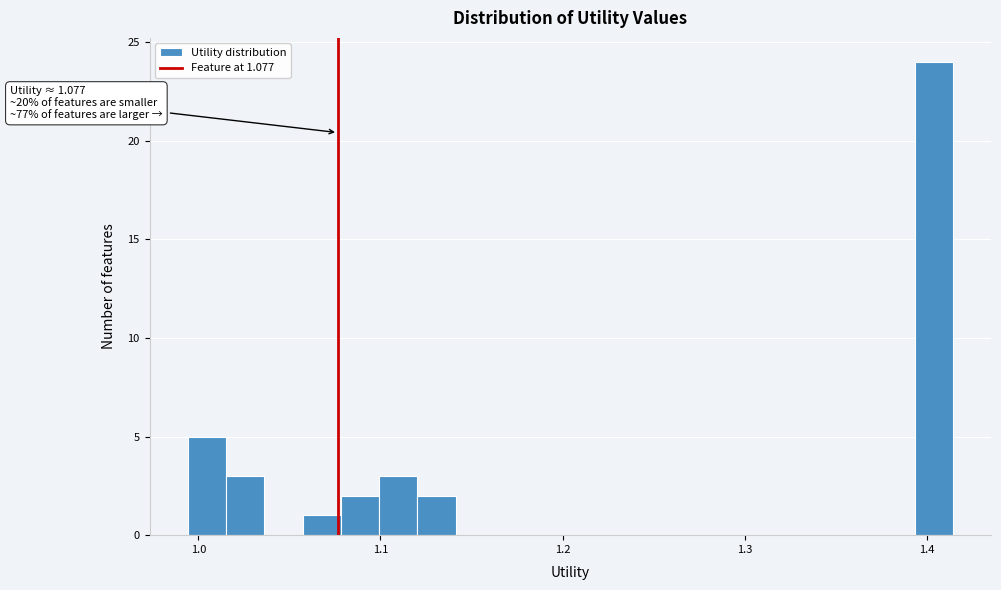

Read against the x-axis, roughly where is the centre of the tallest bar?

1.40